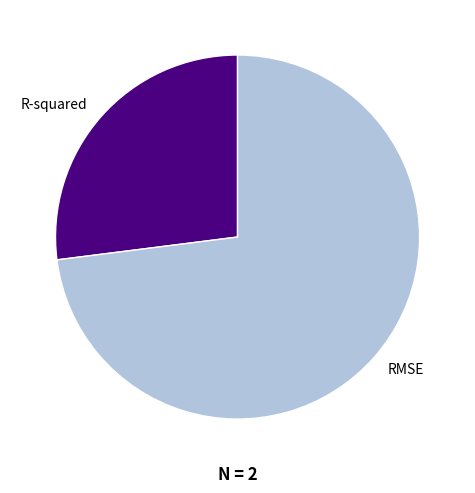

Does R-squared represent more than half of the total?

No